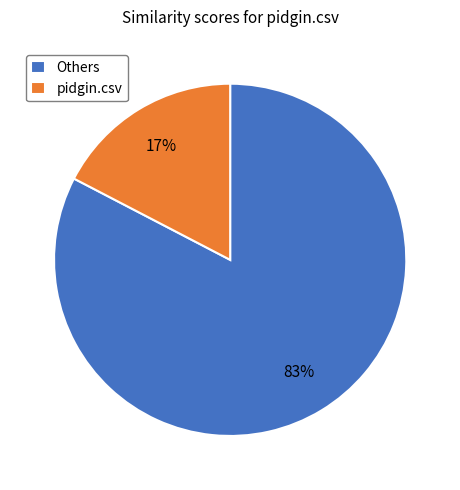

To the nearest percent, what portion does pidgin.csv represent?

17%